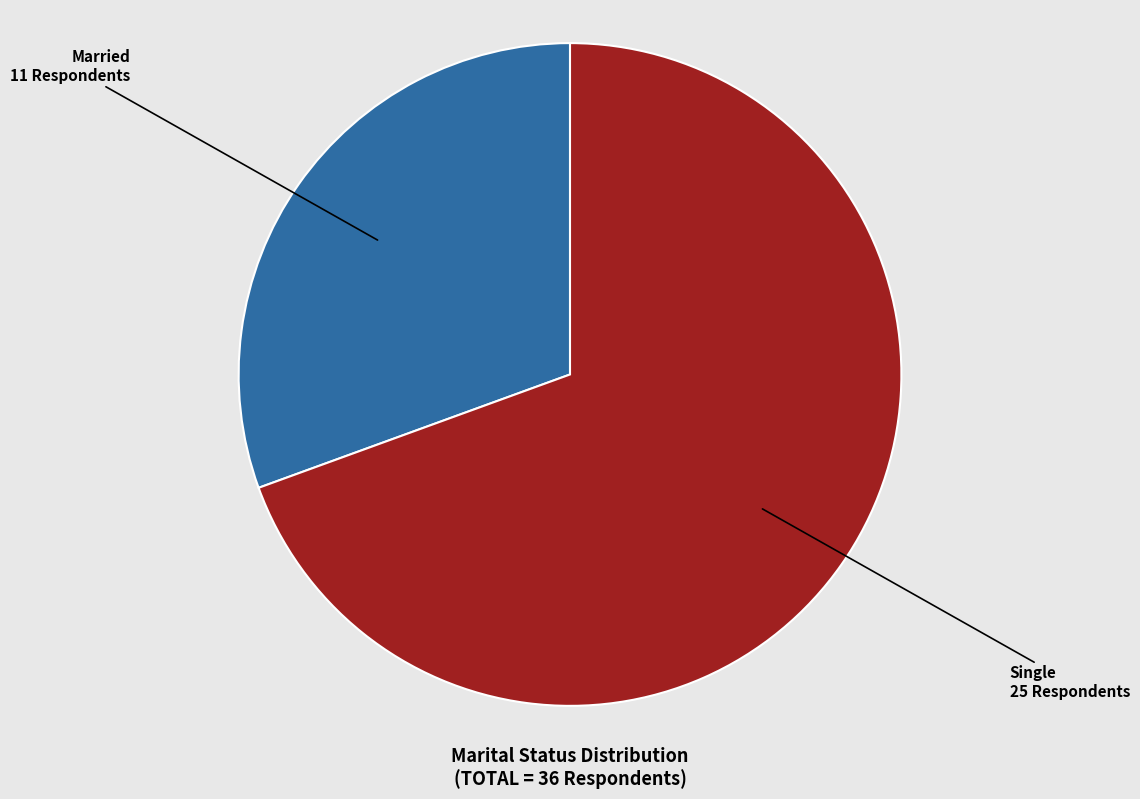

Rank the categories by value from lowest to highest.

Married, Single